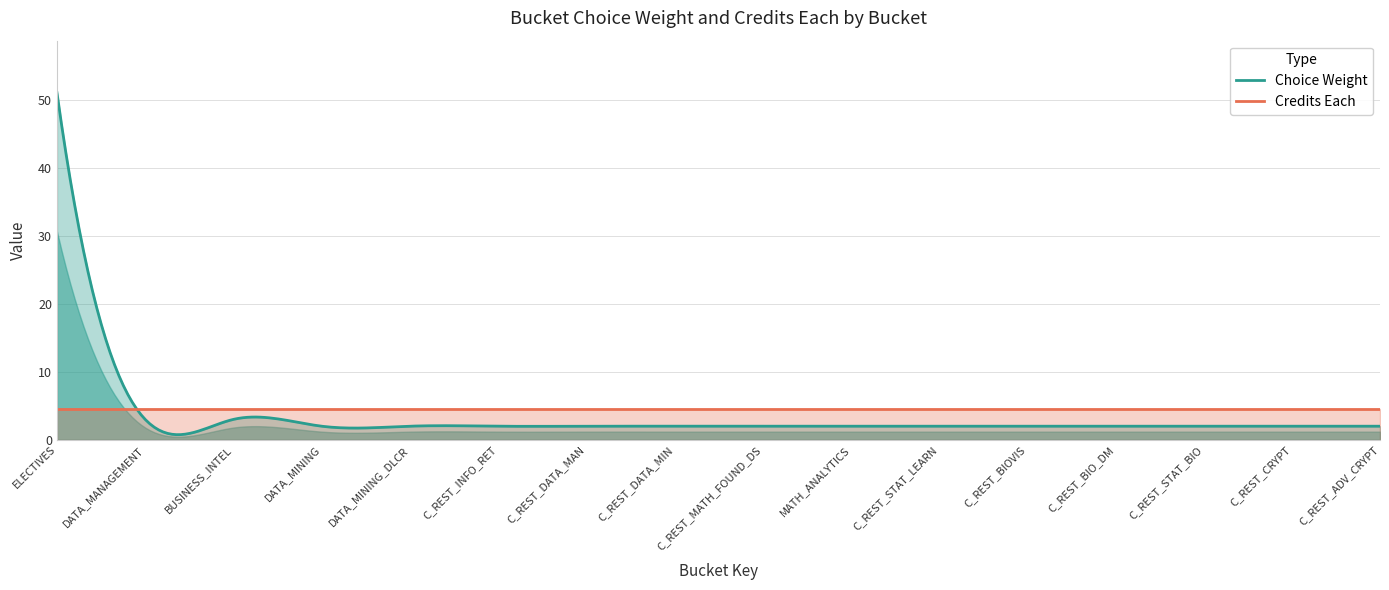

Reading left to right, transcribe all the data shown in this chart.

Choice Weight: ELECTIVES=51.0	DATA_MANAGEMENT=3.0	BUSINESS_INTEL=3.0	DATA_MINING=2.0	DATA_MINING_DLCR=2.0	C_REST_INFO_RET=2.0	C_REST_DATA_MAN=2.0	C_REST_DATA_MIN=2.0	C_REST_MATH_FOUND_DS=2.0	MATH_ANALYTICS=2.0	C_REST_STAT_LEARN=2.0	C_REST_BIOVIS=2.0	C_REST_BIO_DM=2.0	C_REST_STAT_BIO=2.0	C_REST_CRYPT=2.0	C_REST_ADV_CRYPT=2.0
Credits Each: ELECTIVES=4.5	DATA_MANAGEMENT=4.5	BUSINESS_INTEL=4.5	DATA_MINING=4.5	DATA_MINING_DLCR=4.5	C_REST_INFO_RET=4.5	C_REST_DATA_MAN=4.5	C_REST_DATA_MIN=4.5	C_REST_MATH_FOUND_DS=4.5	MATH_ANALYTICS=4.5	C_REST_STAT_LEARN=4.5	C_REST_BIOVIS=4.5	C_REST_BIO_DM=4.5	C_REST_STAT_BIO=4.5	C_REST_CRYPT=4.5	C_REST_ADV_CRYPT=4.5